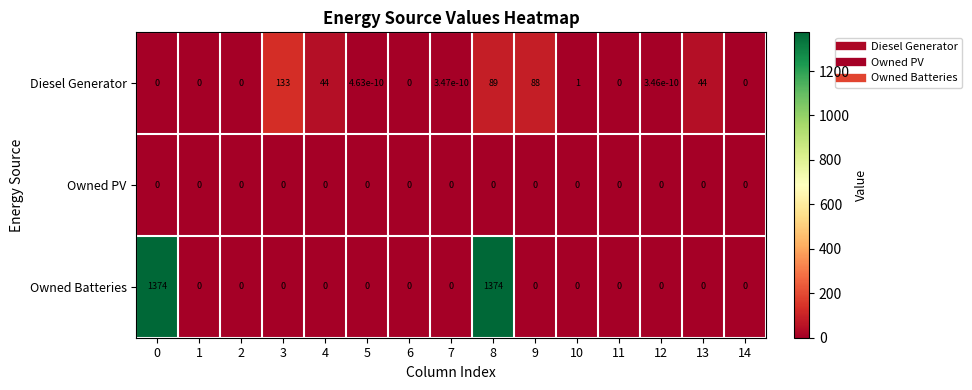

Rank the series by their maximum value, from lowest to highest.

Owned PV, Diesel Generator, Owned Batteries